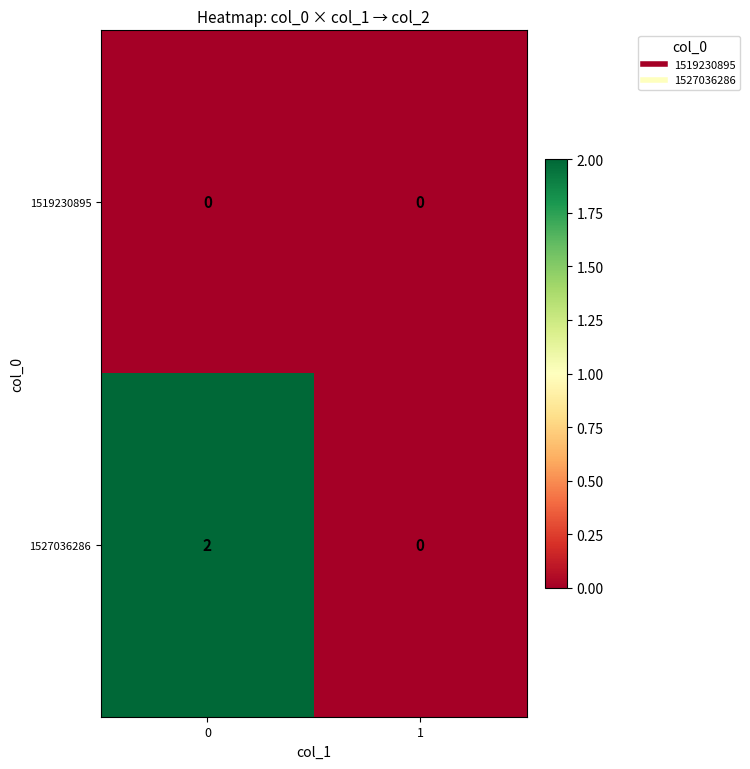

List the series in order of their peak value, highest first.

1527036286, 1519230895